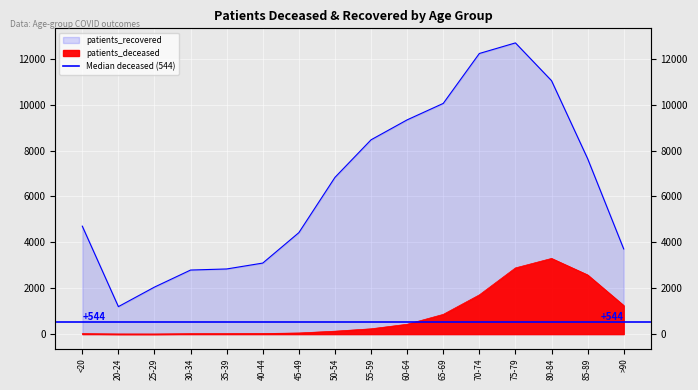

Where does the patients_deceased series first go above 231?

60-64